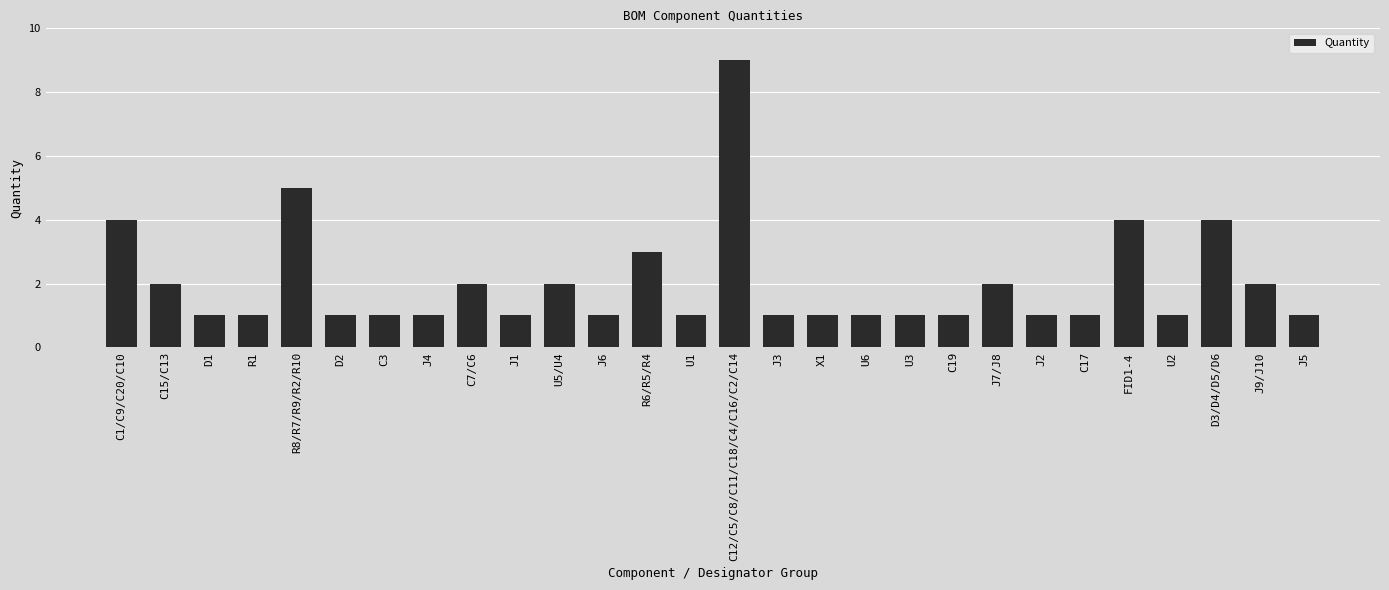

What is the change in value from FID1-4 to J9/J10?

-2